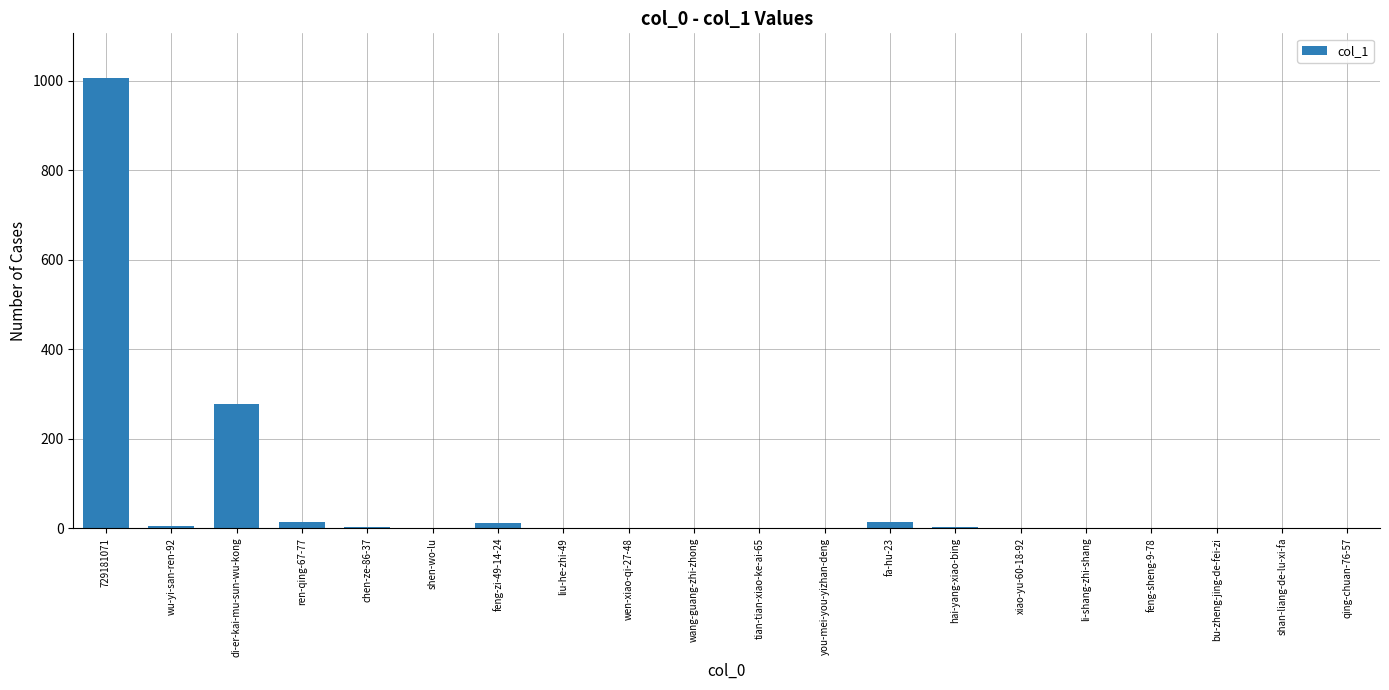

What is the change in value from di-er-kai-mu-sun-wu-kong to wen-xiao-qi-27-48?

-277